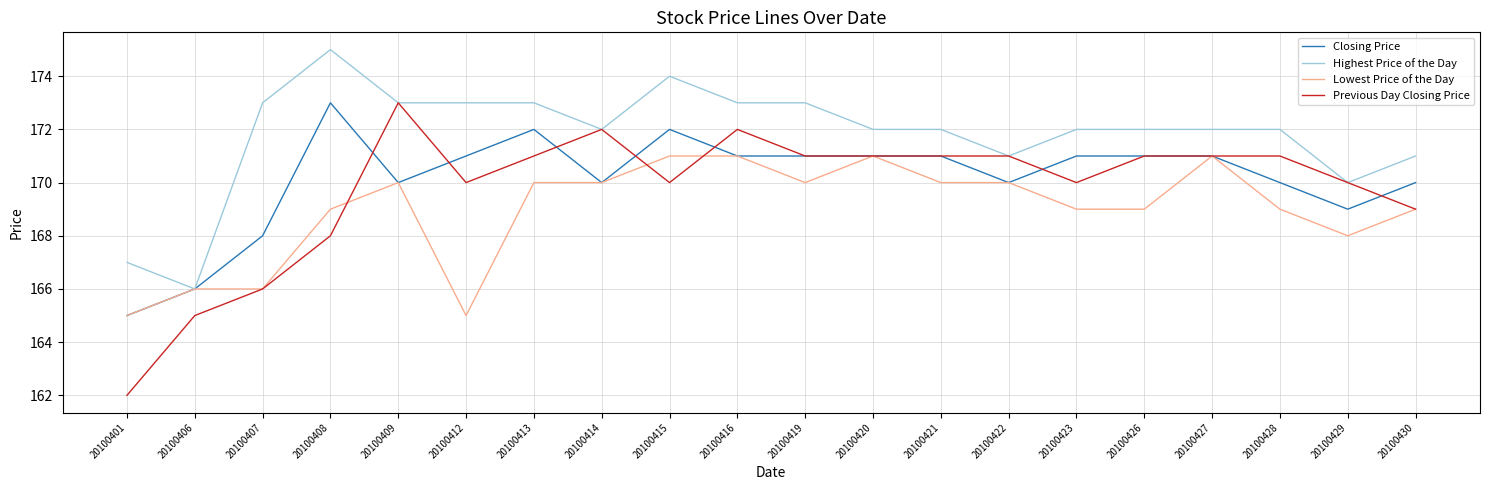

Is it true that Lowest Price of the Day equals 41 at 20100426?

False